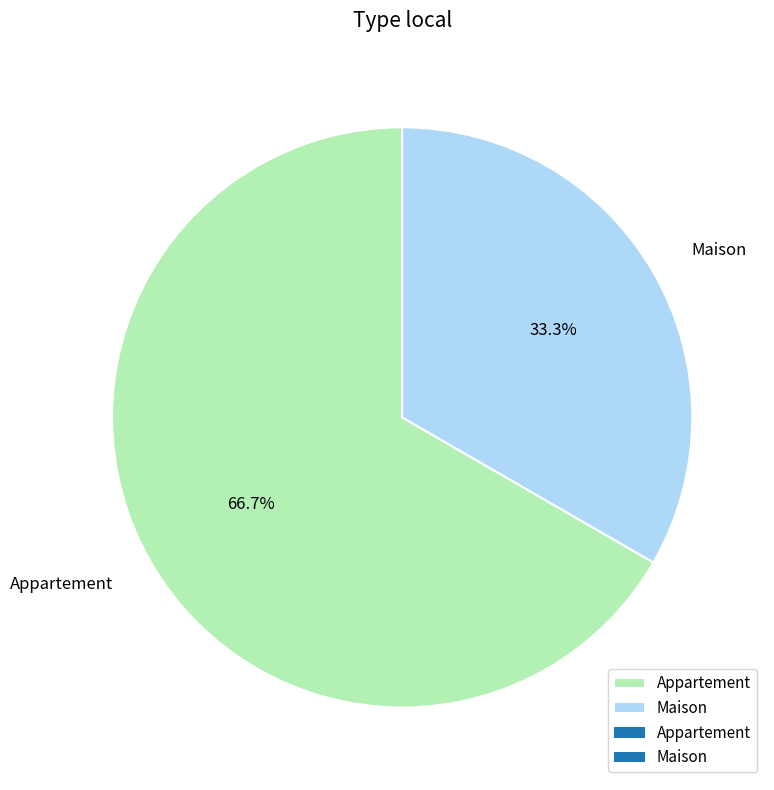

How many slices are in this pie chart?

2